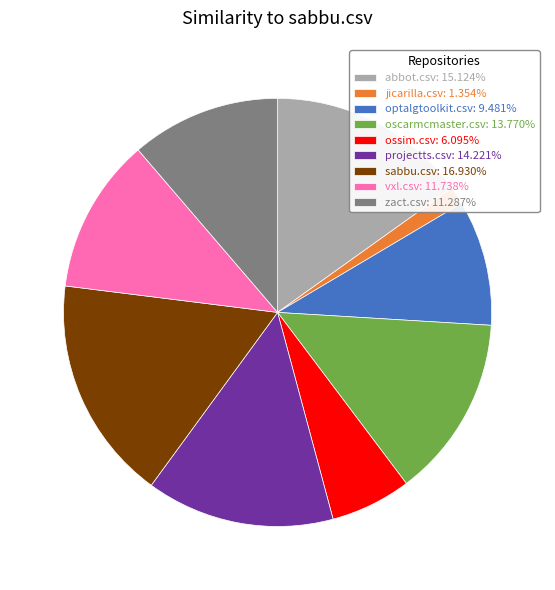

Is there any slice that represents more than half of the pie?

No